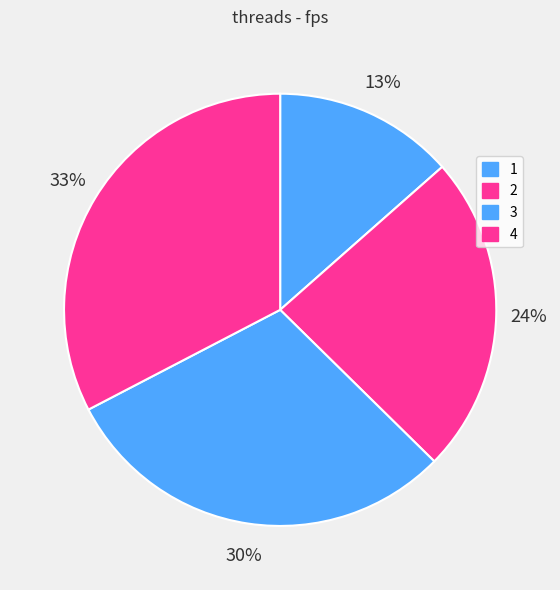

To the nearest percent, what is the combined percentage of 2 and 1?

37%